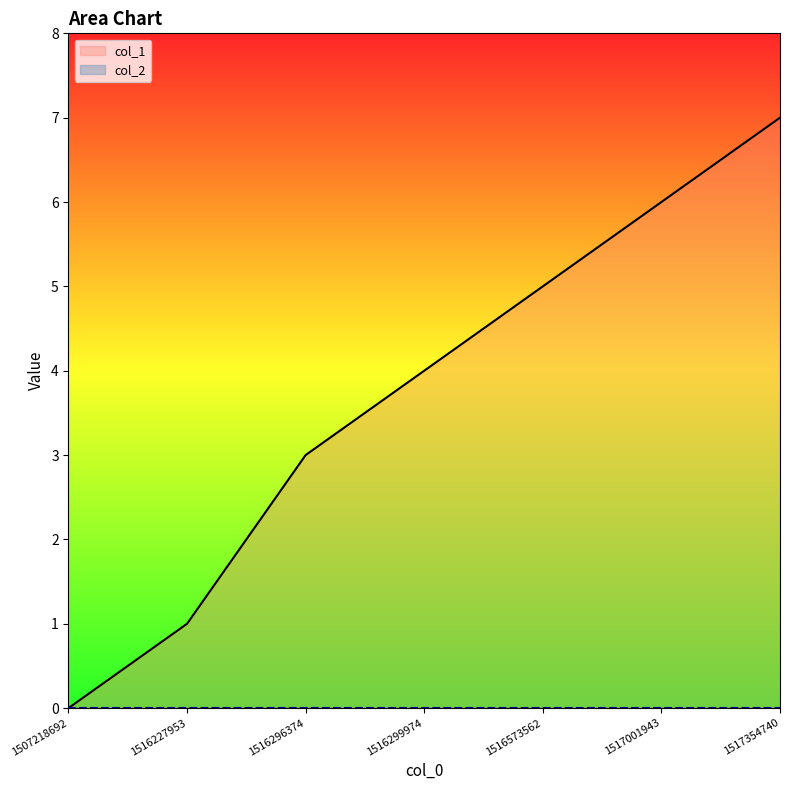

Reading left to right, transcribe all the data shown in this chart.

0	1	3	4	5	6	7